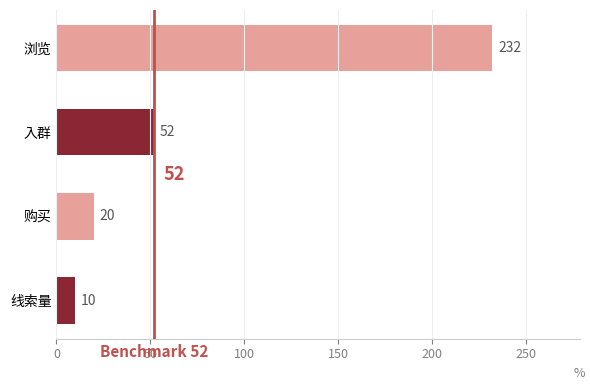

How many bars are there in total?

4